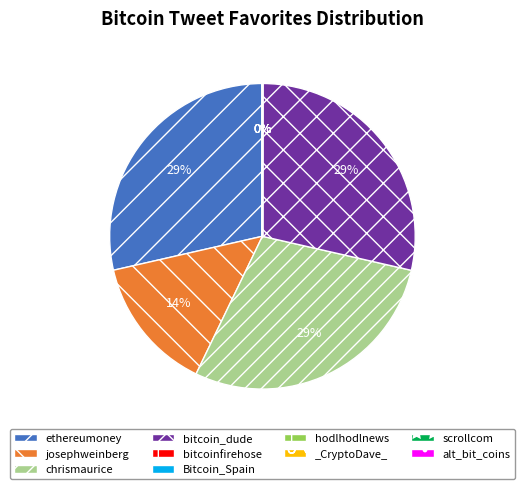

Between josephweinberg and chrismaurice, which is larger?

chrismaurice